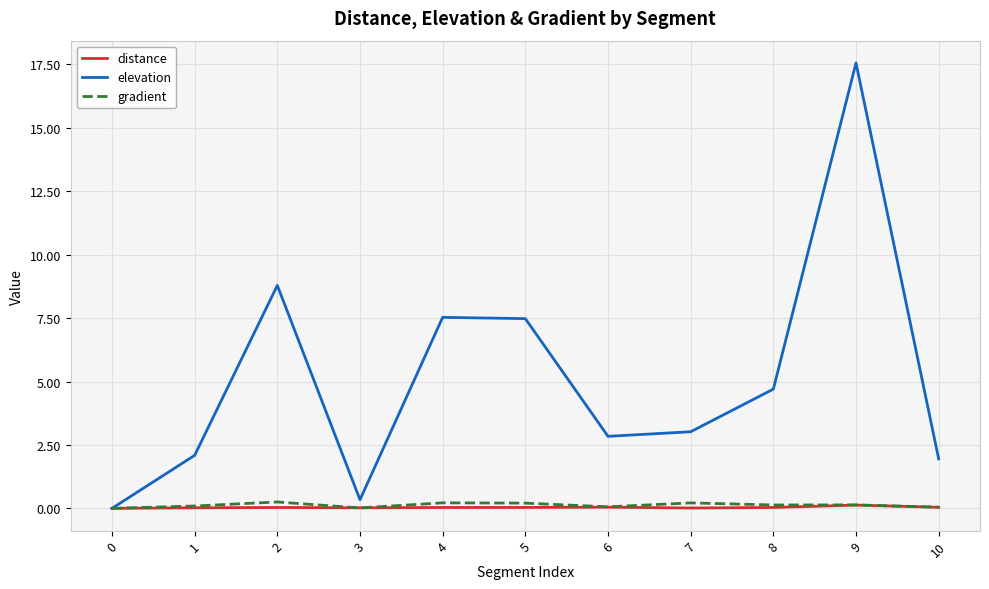

What are all the series names shown in the legend?

distance, elevation, gradient